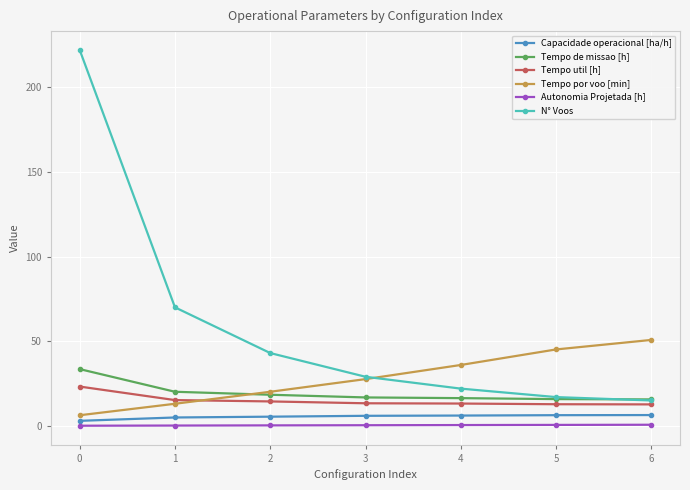

Which series has the widest spread of values?

N° Voos